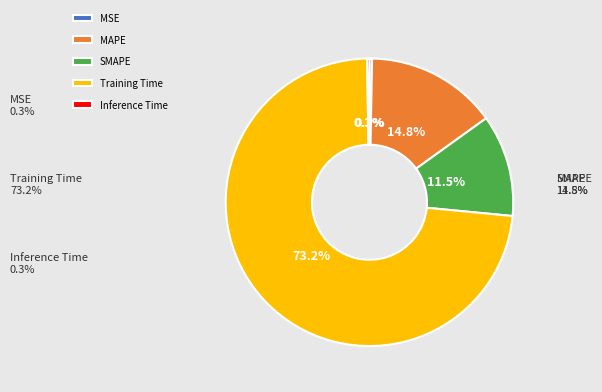

Which slice is the largest?

Training Time